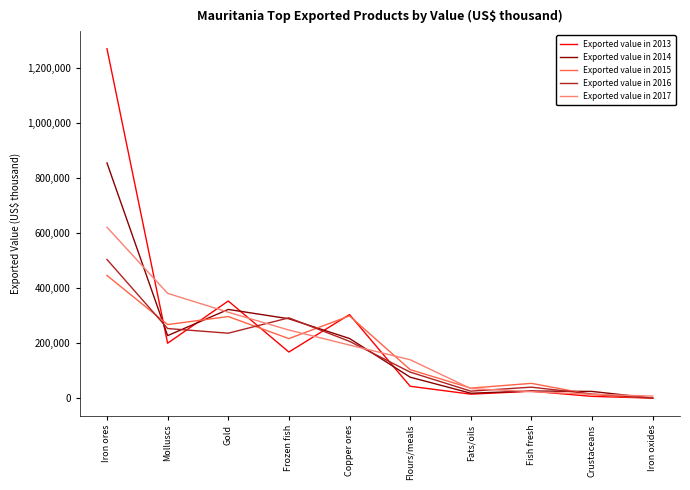

Rank the series by their maximum value, from highest to lowest.

Exported value in 2013, Exported value in 2014, Exported value in 2017, Exported value in 2016, Exported value in 2015